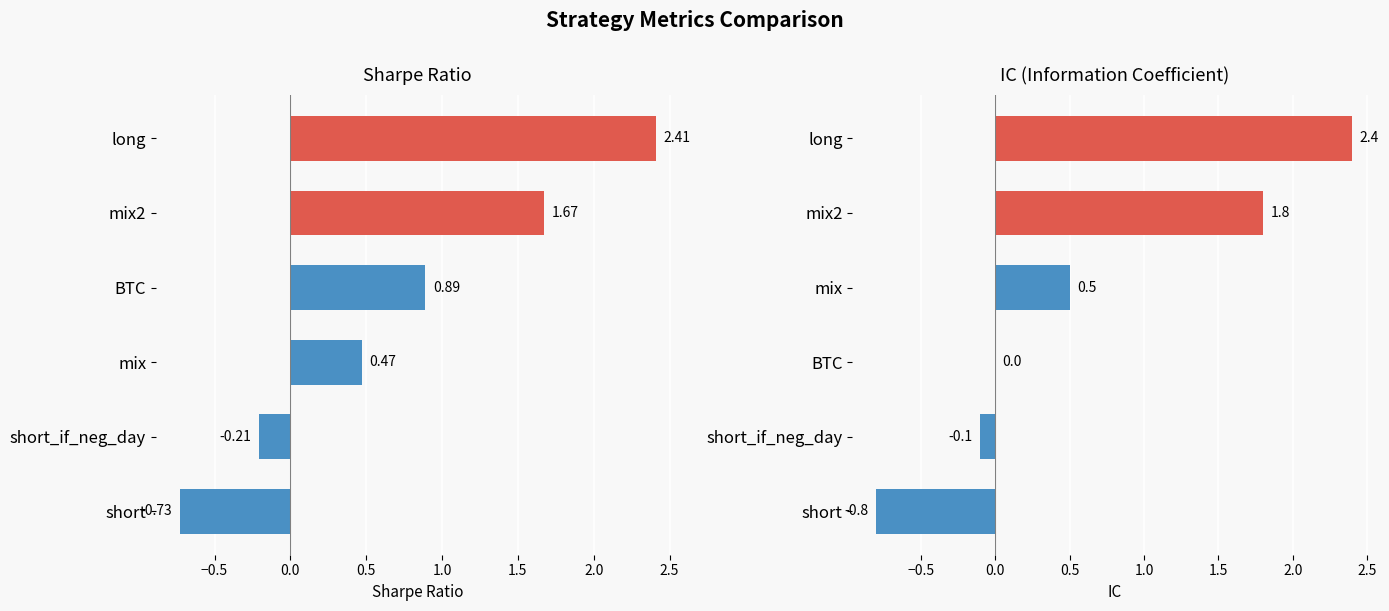

Rank the series by their average value, from highest to lowest.

sharpe, IC